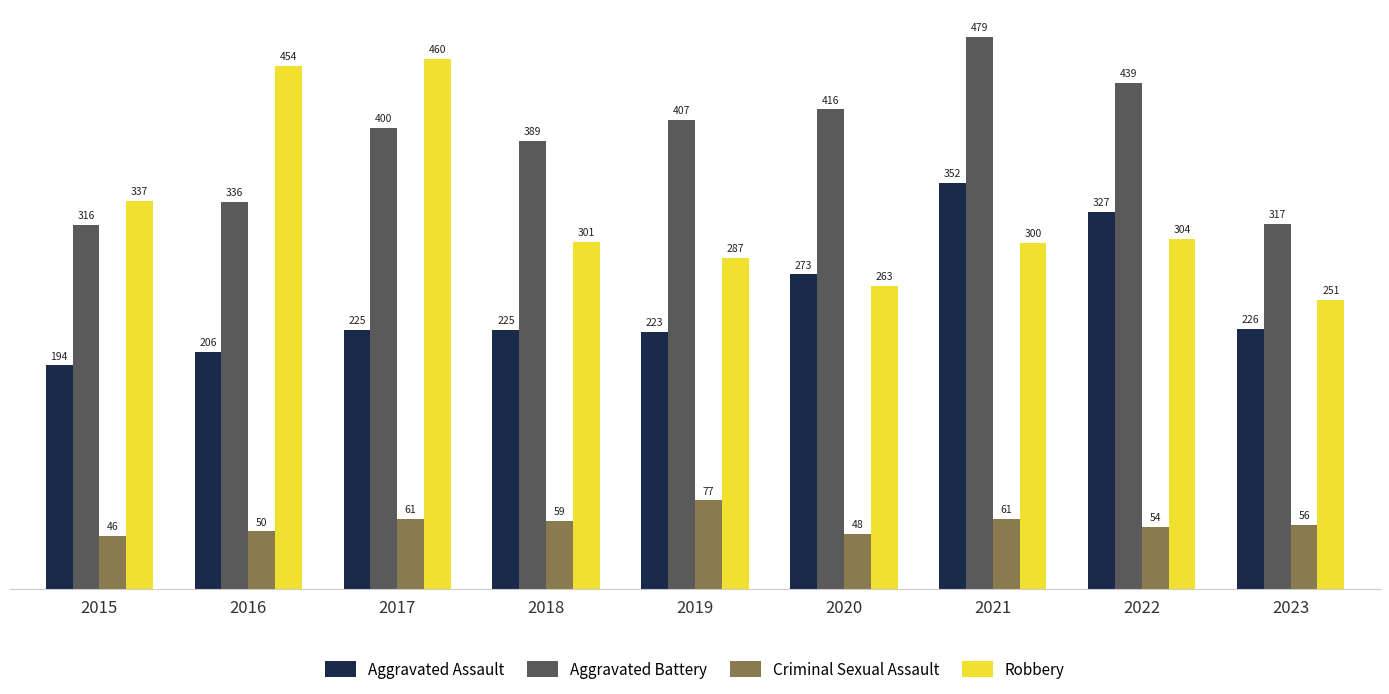

Between 2019 and 2021, which series saw the biggest shift?

Aggravated Assault